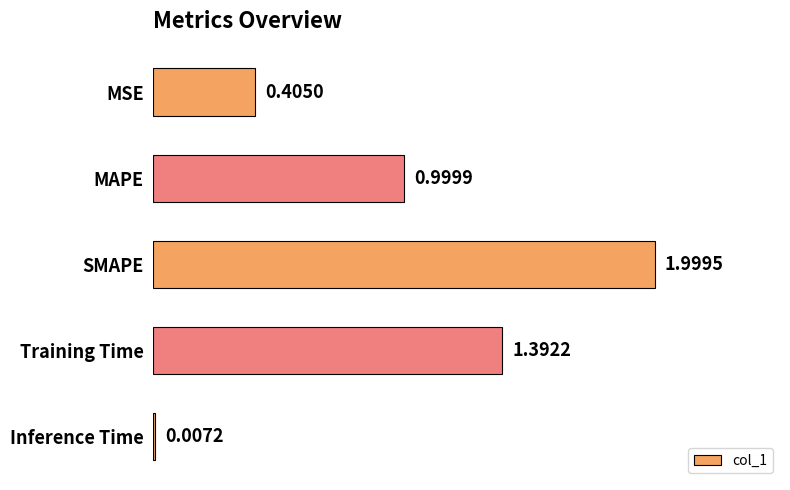

What is the sum of all values?

4.8